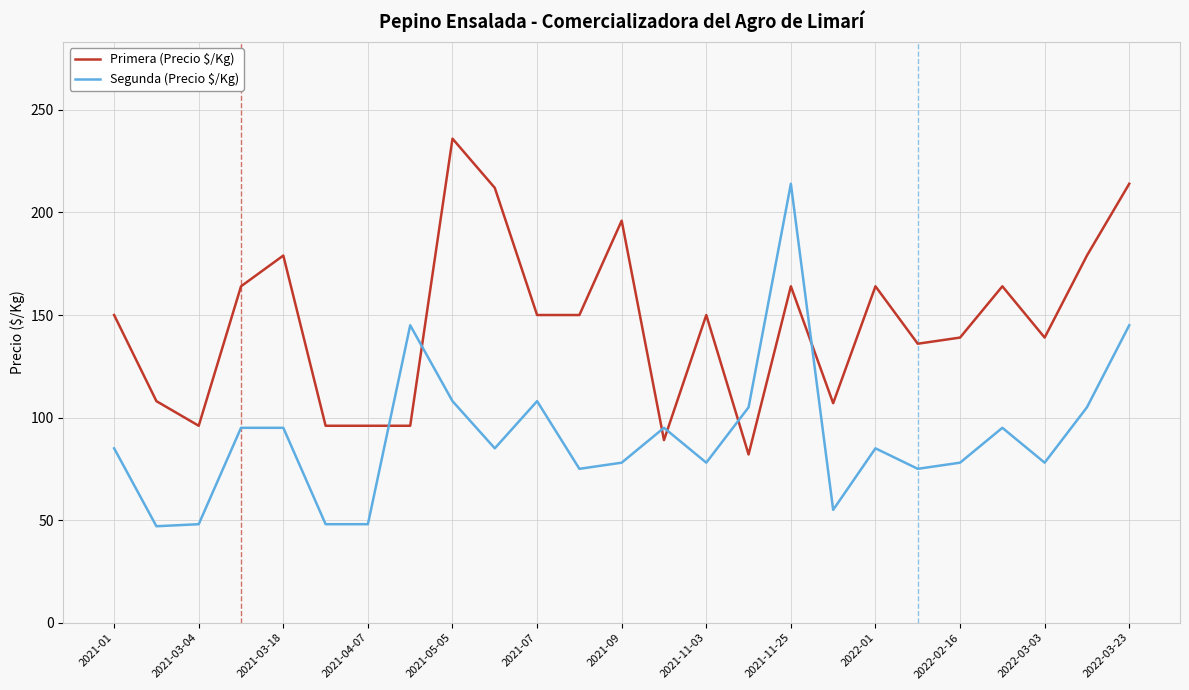

How many lines are shown in the chart?

2